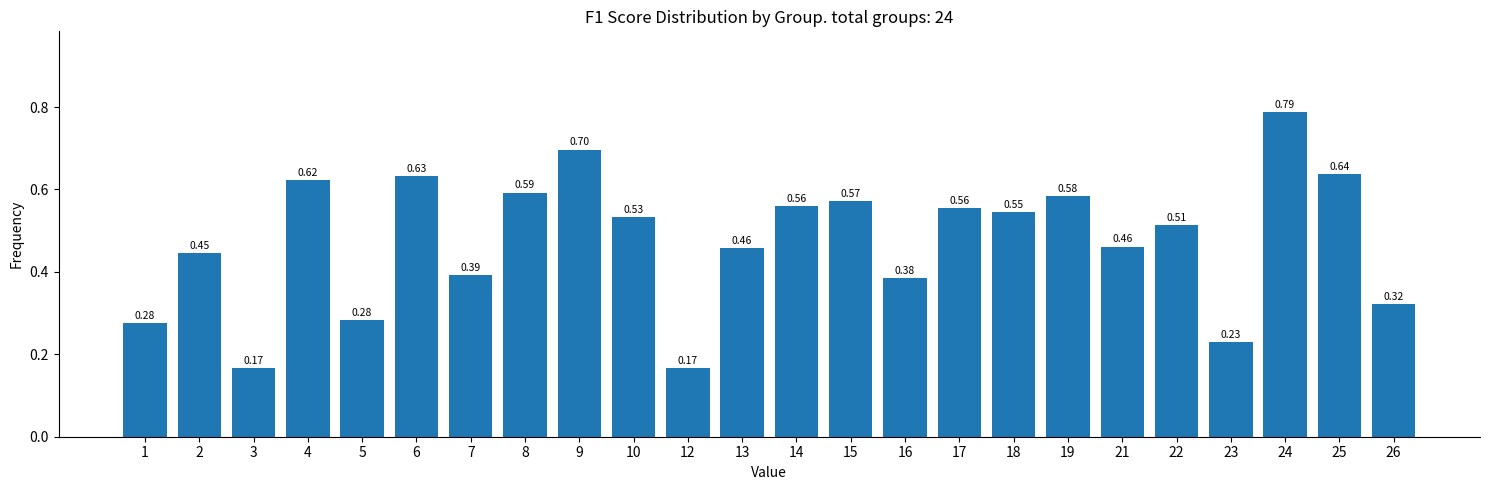

What is the sum of the values at 9 and 23?

0.9